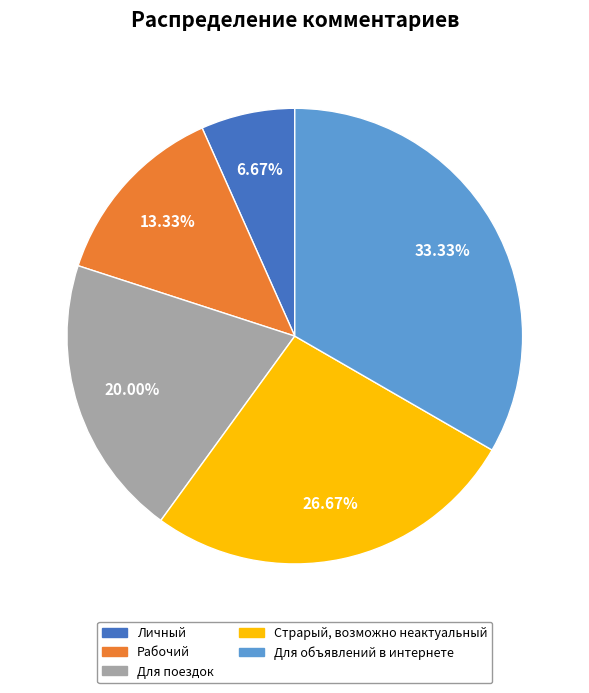

Which category has the biggest portion of the pie?

Для объявлений в интернете